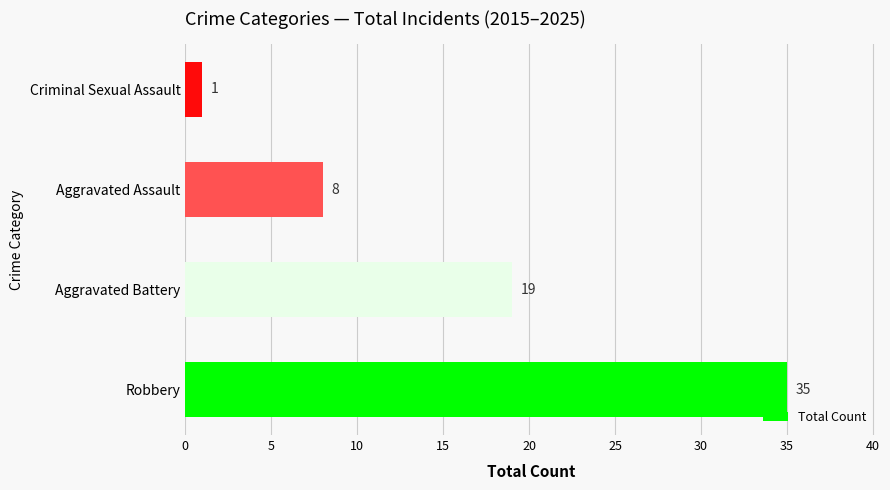

What is the difference between the maximum and minimum values?

34